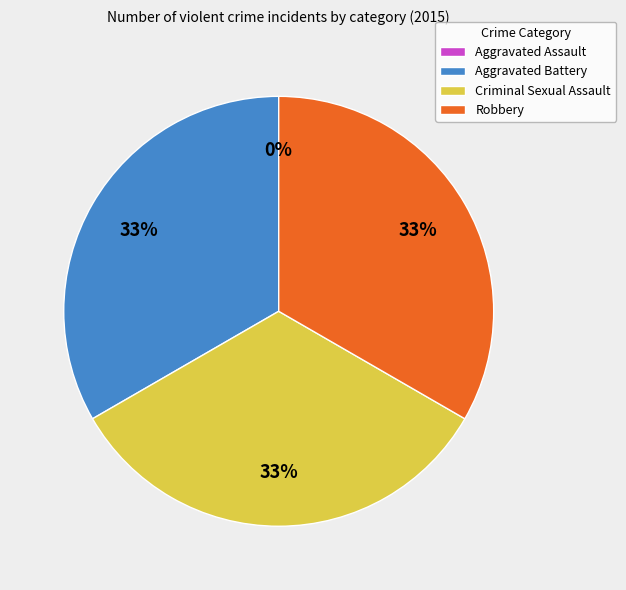

What is the largest slice in the pie chart?

Aggravated Battery